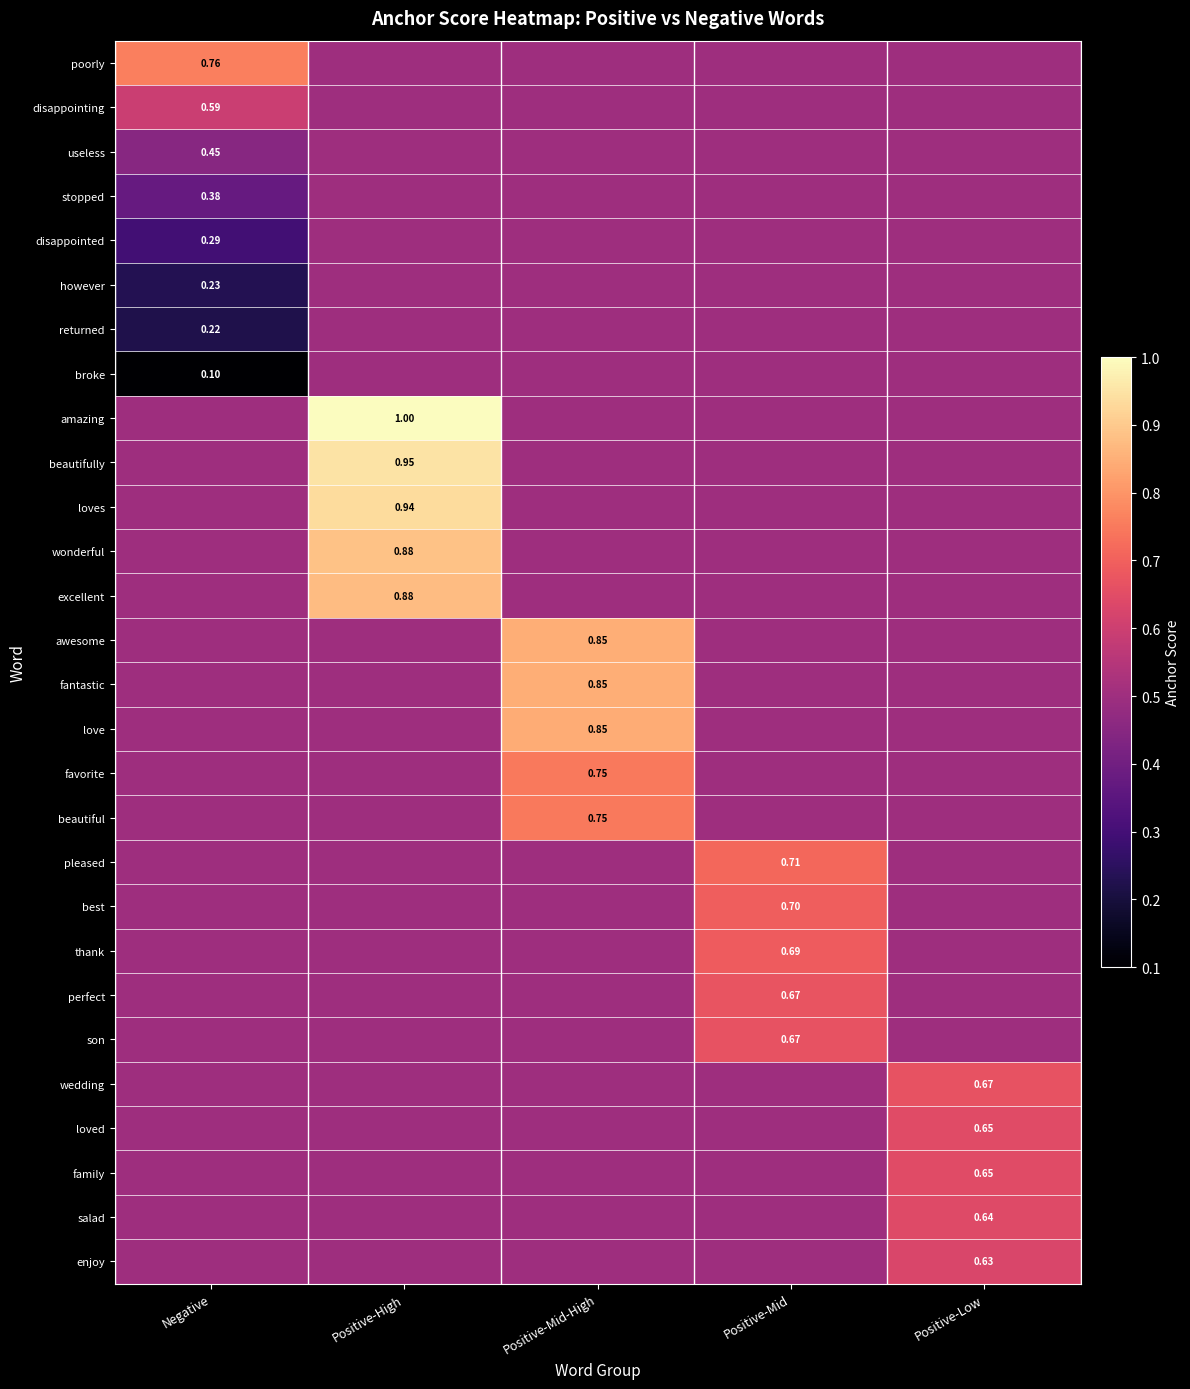

Which category has the lowest value across all series?

Negative